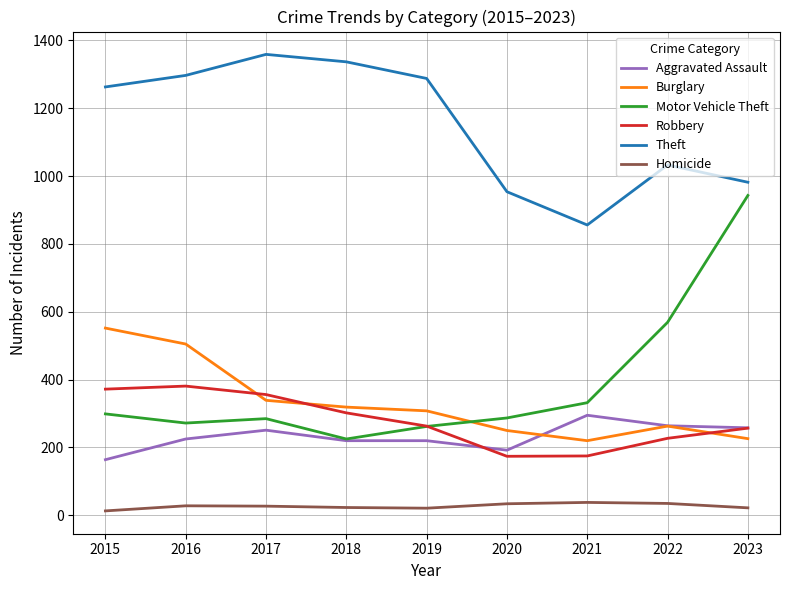

Is it true that Robbery equals 120 at 2021?

False